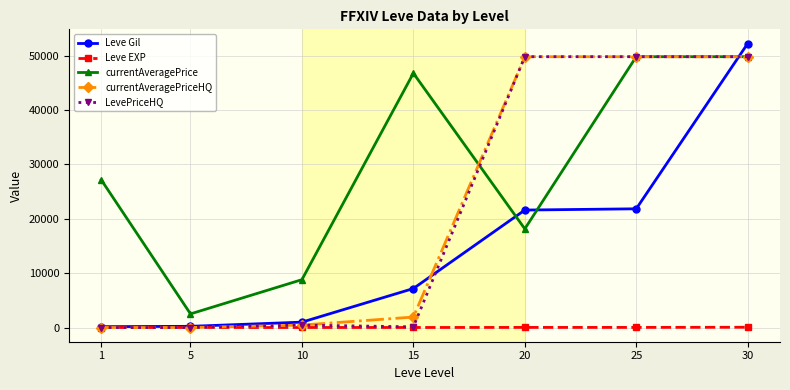

Is it true that currentAveragePriceHQ equals 87242 at 25?

False